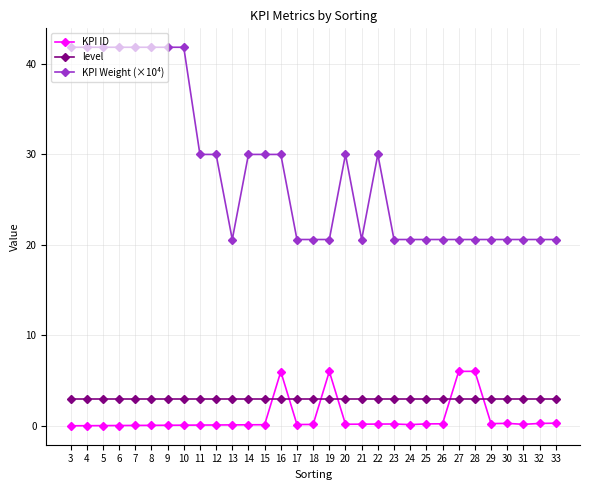

What is the difference between the maximum and minimum values in the KPI ID series?

6.0